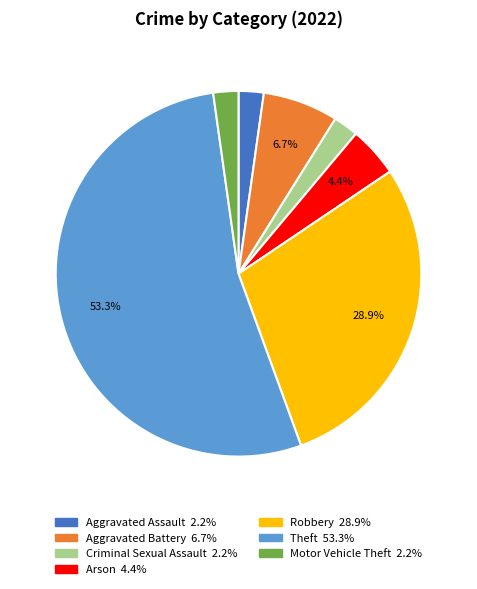

Is there any slice that represents more than half of the pie?

Yes